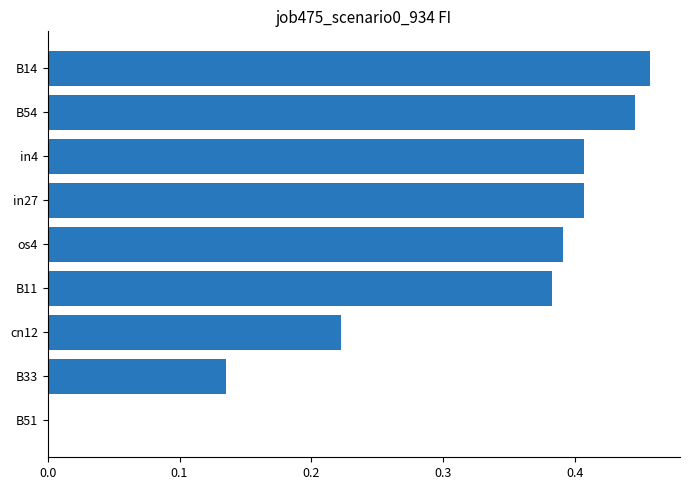

At which category does the chart reach its peak across all series?

B14